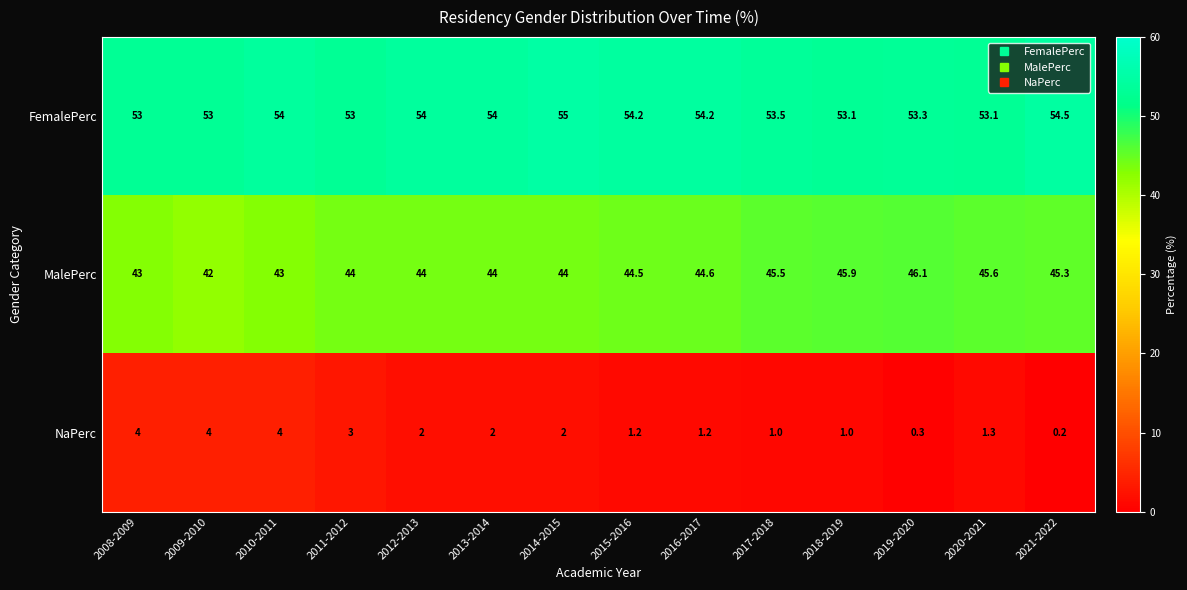

What is the difference between the maximum and second lowest values in the MalePerc series?

3.1